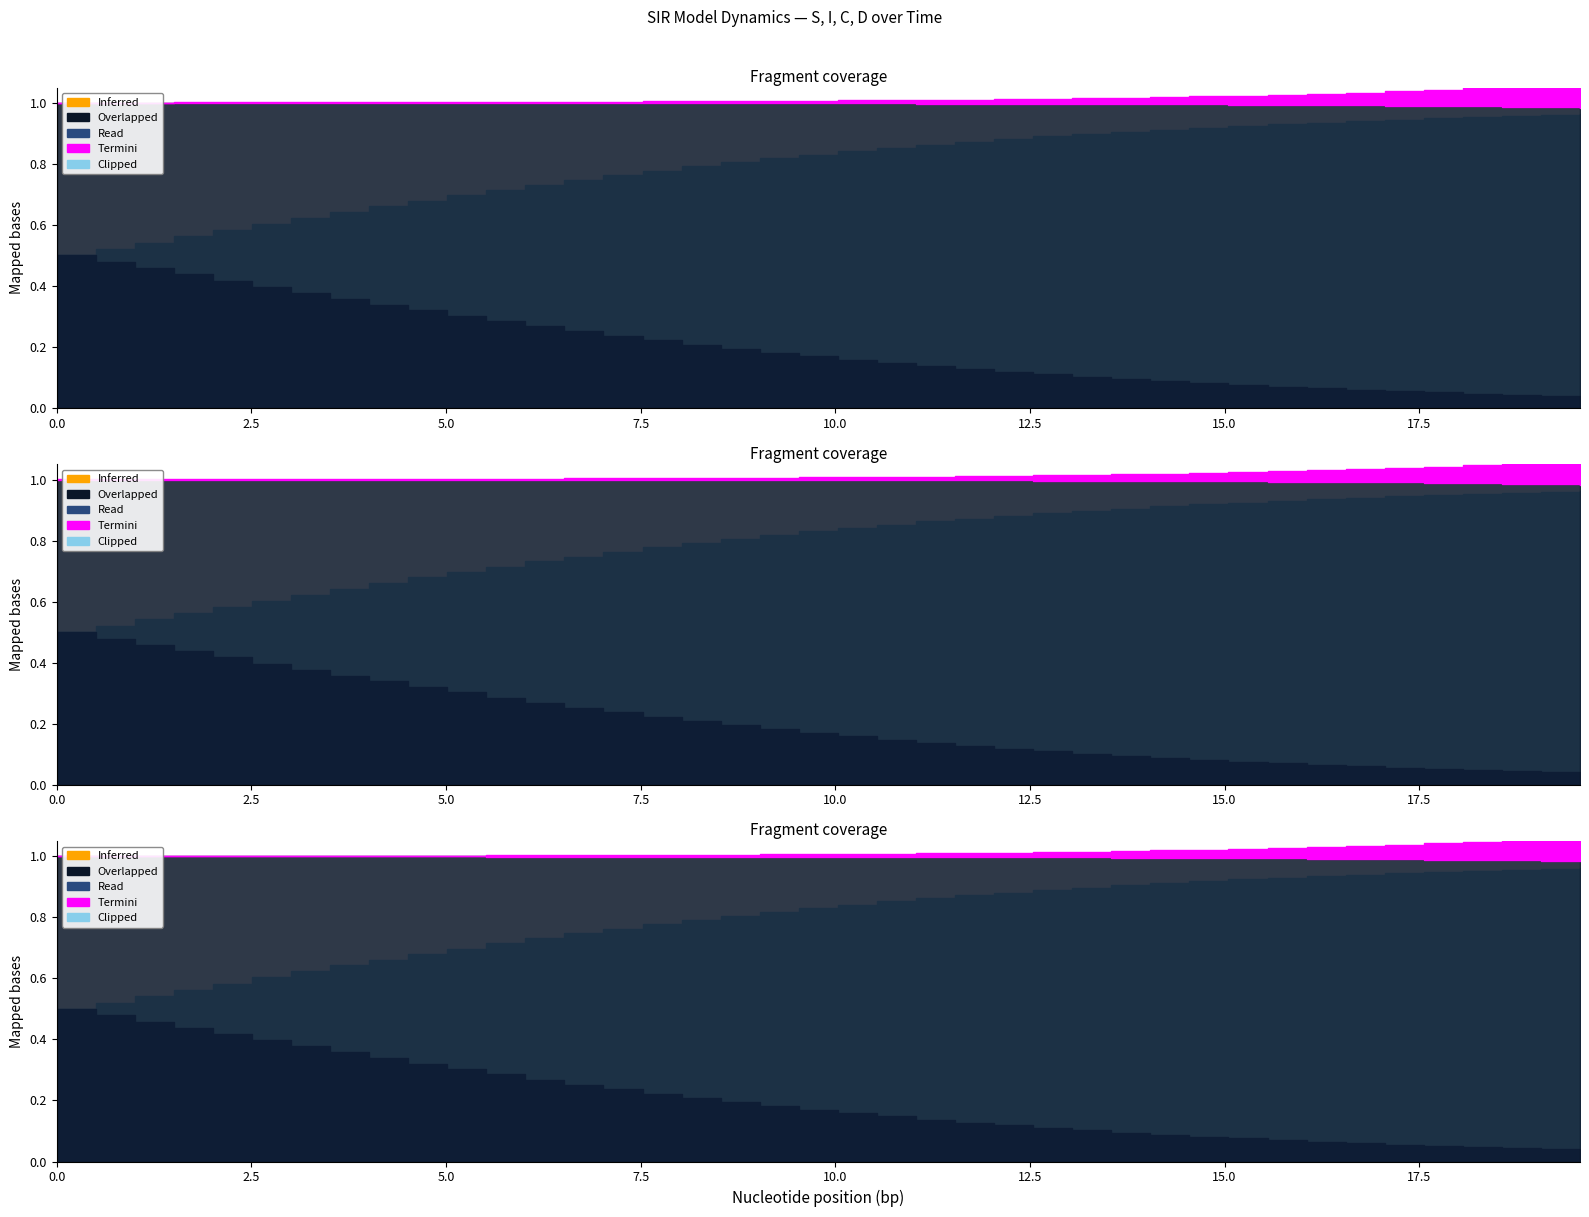

At which category is the sum across all series the highest?

39